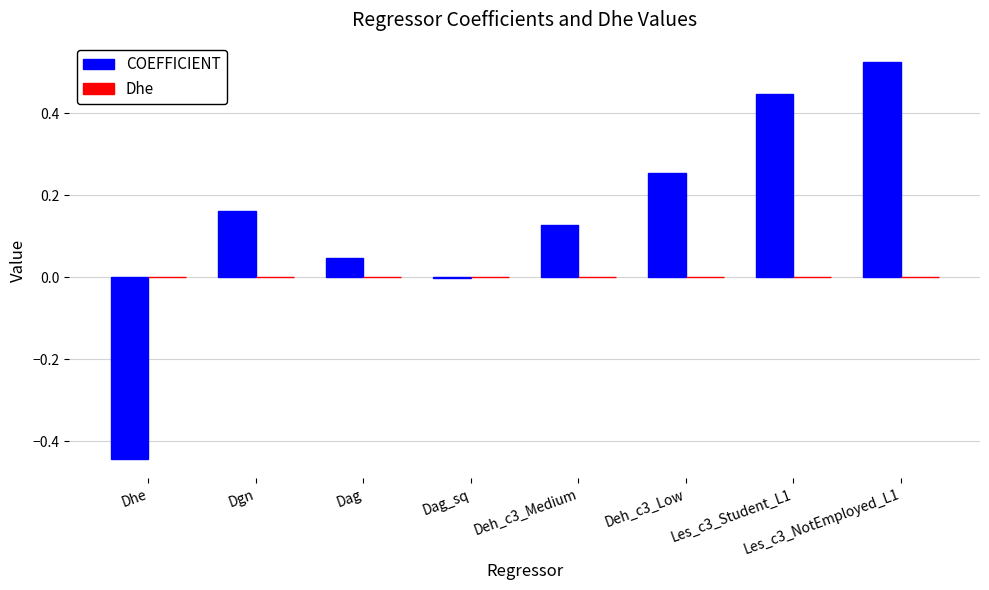

Which series changed the most between Dag_sq and Les_c3_Student_L1?

COEFFICIENT